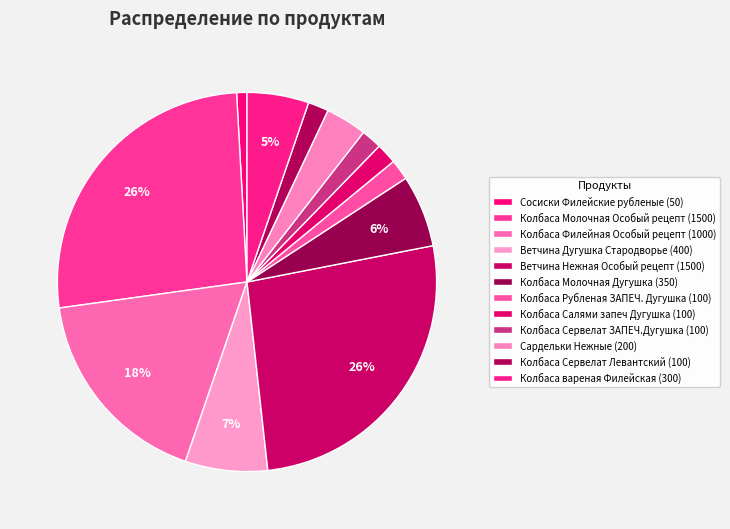

Is the sum of Ветчина Дугушка Стародворье and Сардельки Нежные greater than half?

No